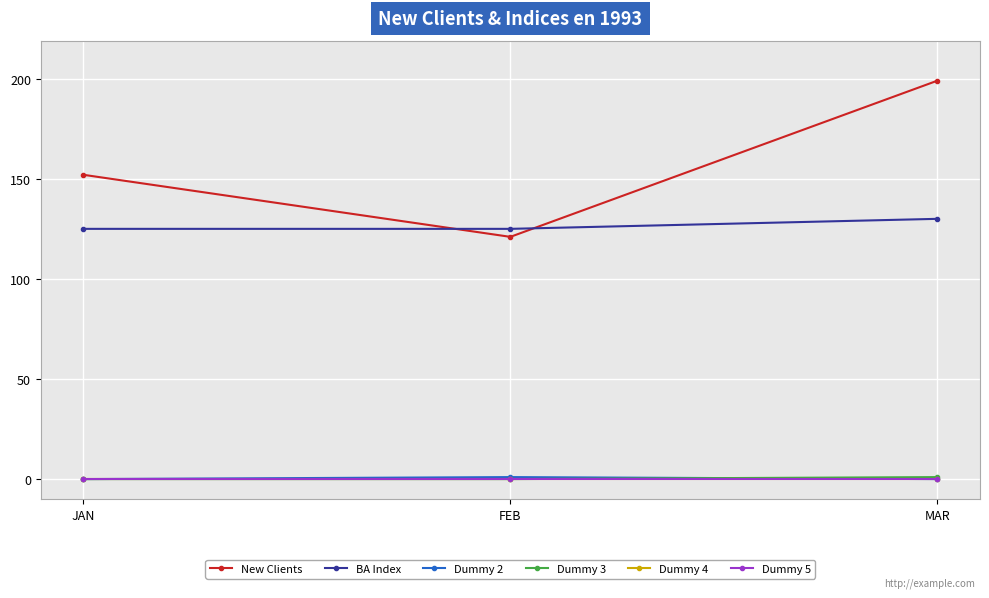

Is this an area chart (filled region under the line)?

No